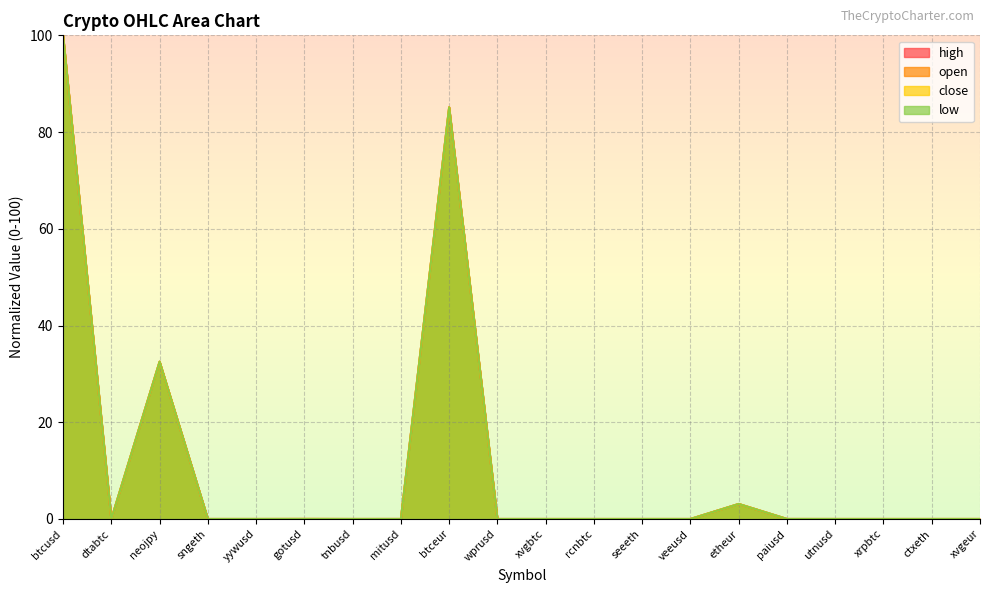

In low, how many points are lower than both neighbors (excluding endpoints)?

5